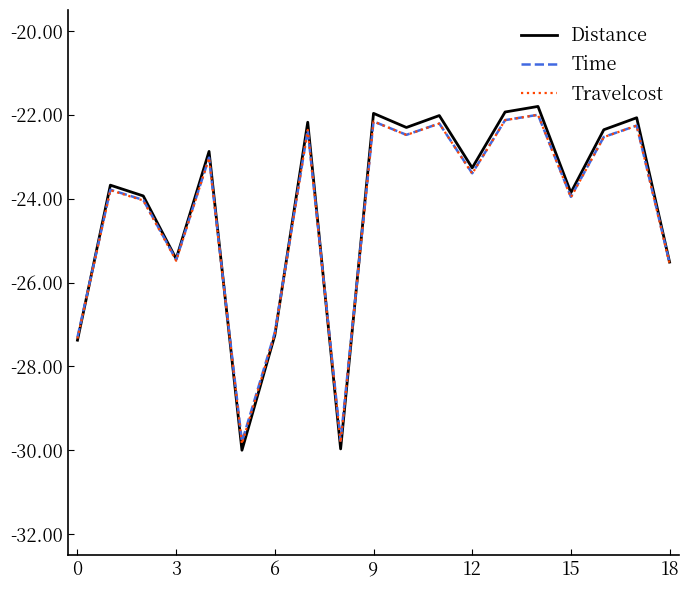

Does the chart display data point markers on the line(s)?

No